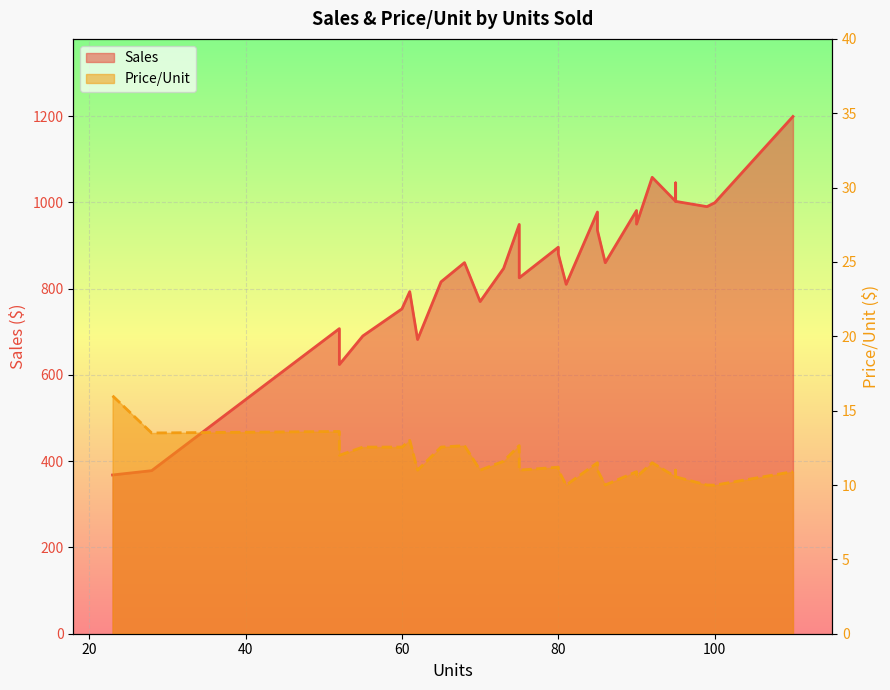

Is the value of Price/Unit (line) at 7 greater than the value of Sales (line) at 0?

No